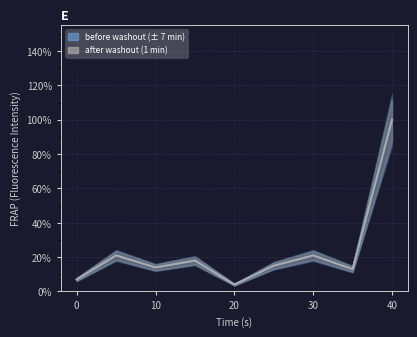

True or false: before washout (± 7 min) and after washout (1 min) intersect in this chart.

False